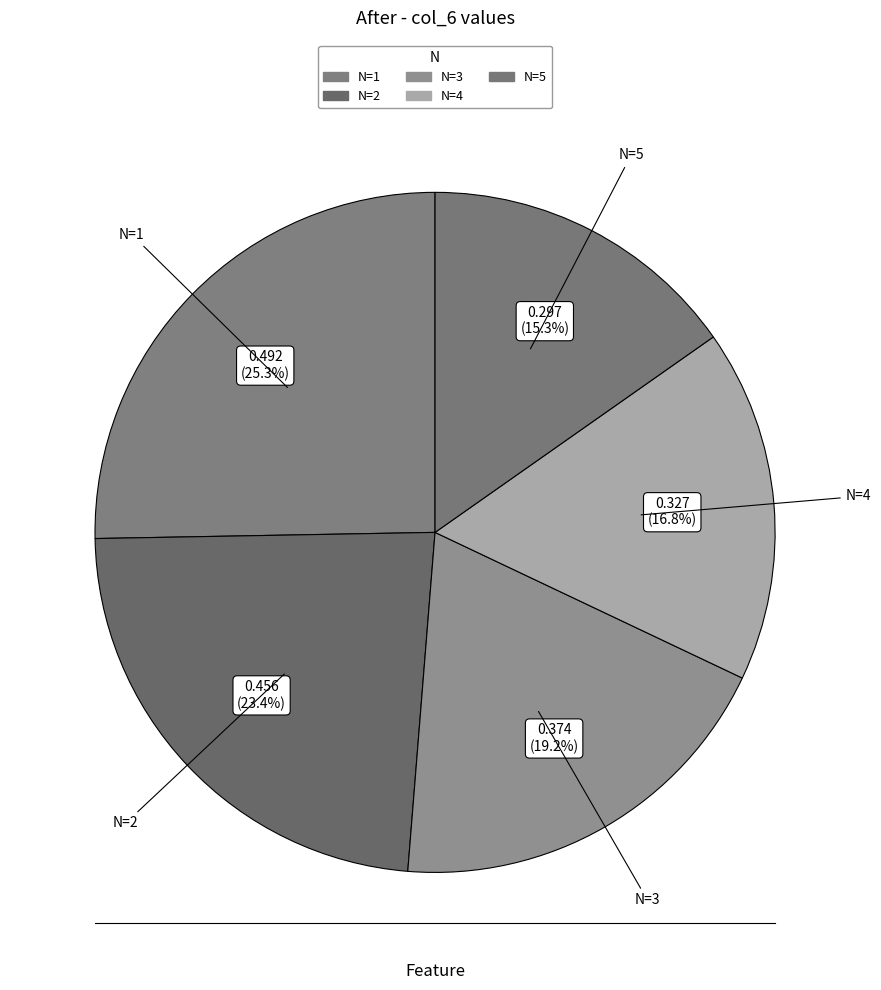

Is it true that N=2 is 23% of the pie?

True